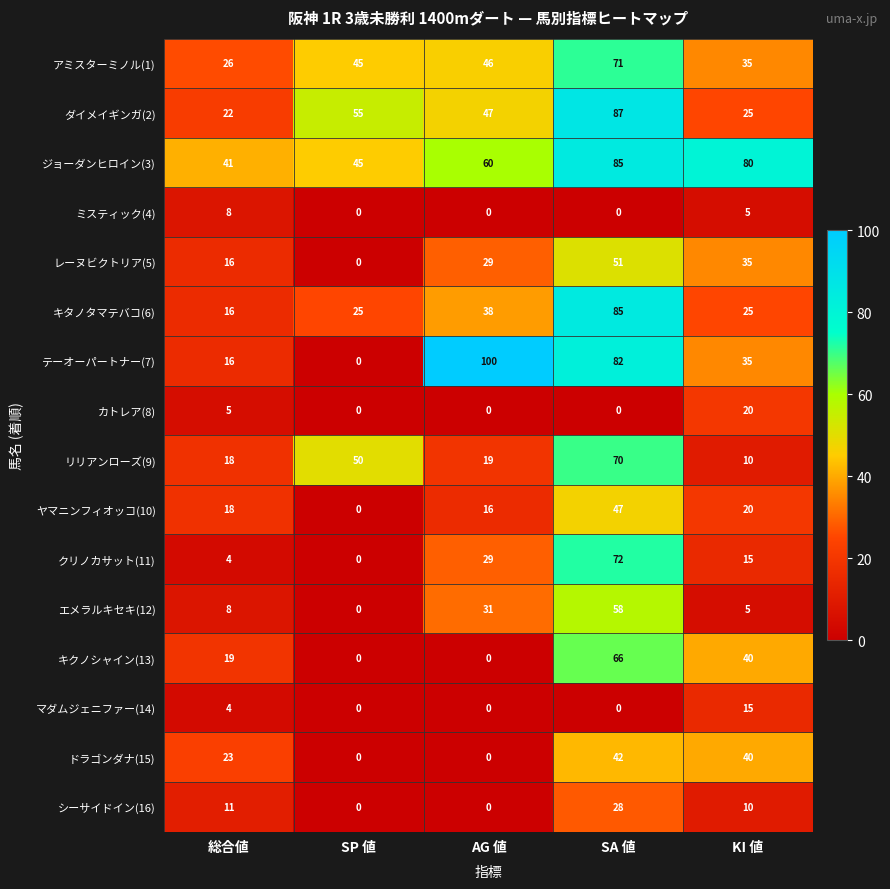

The value of レーヌビクトリア(5) at 総合値 is 16. True or false?

True